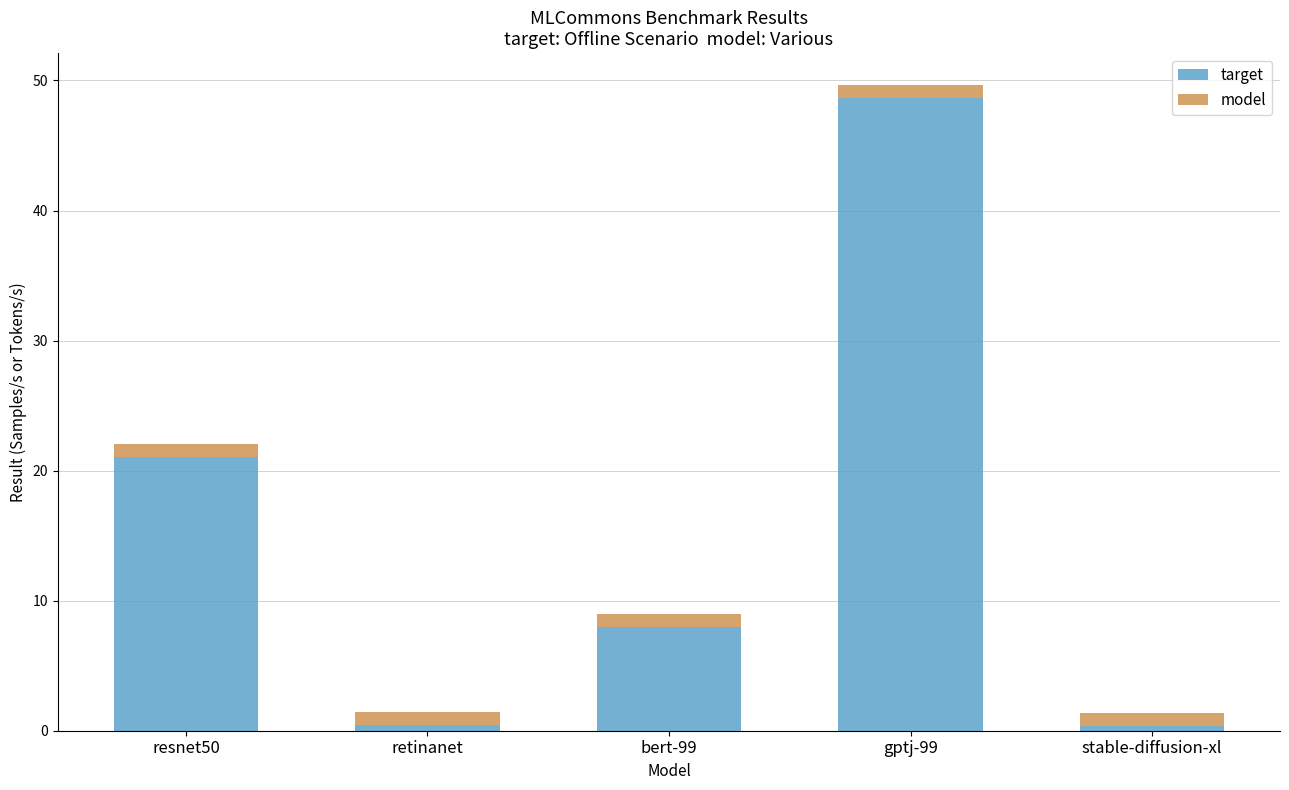

At which label does target first exceed 7?

resnet50